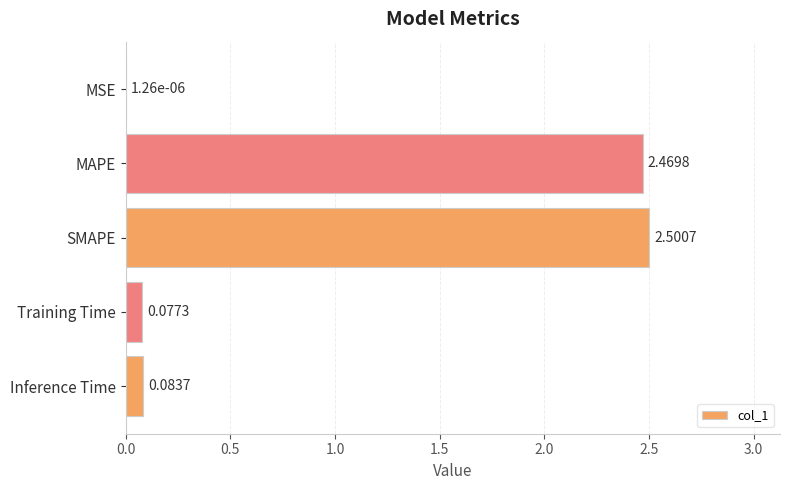

What is the sum of all values?

5.1